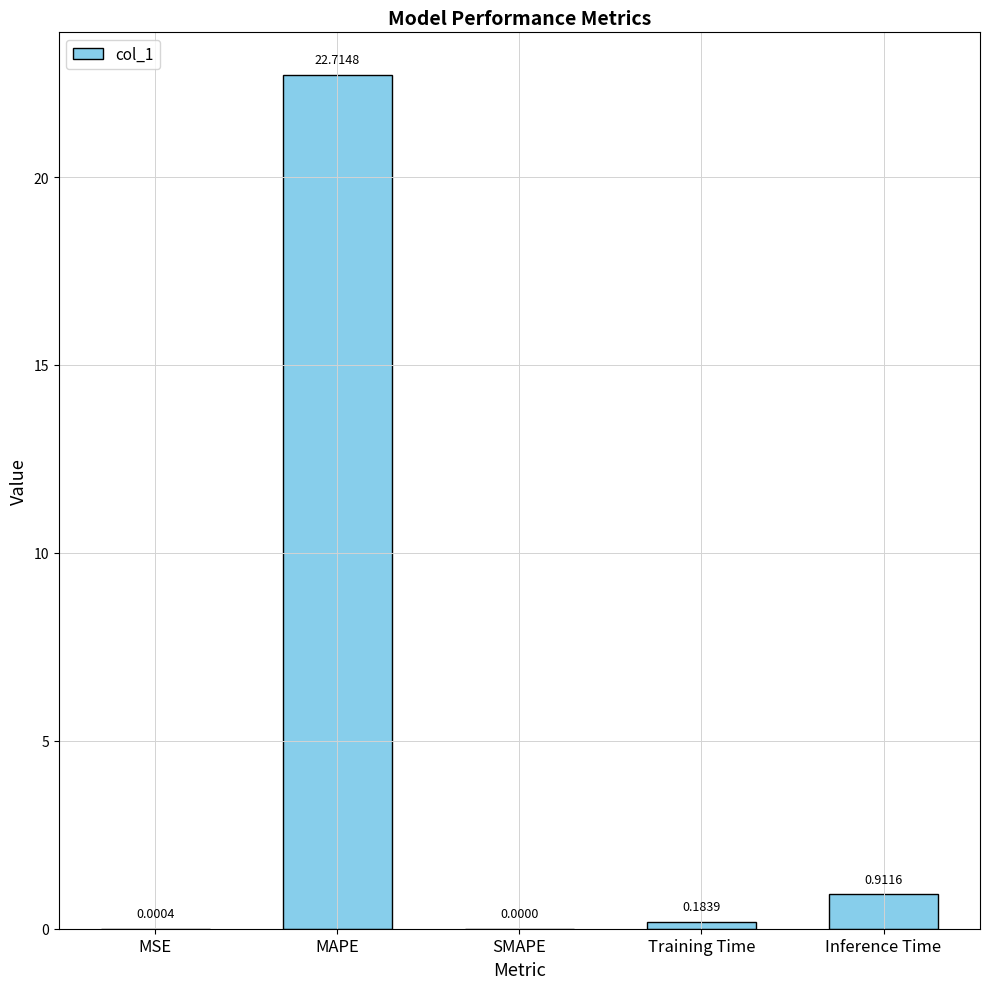

At which label is the value closest to 11?

Inference Time